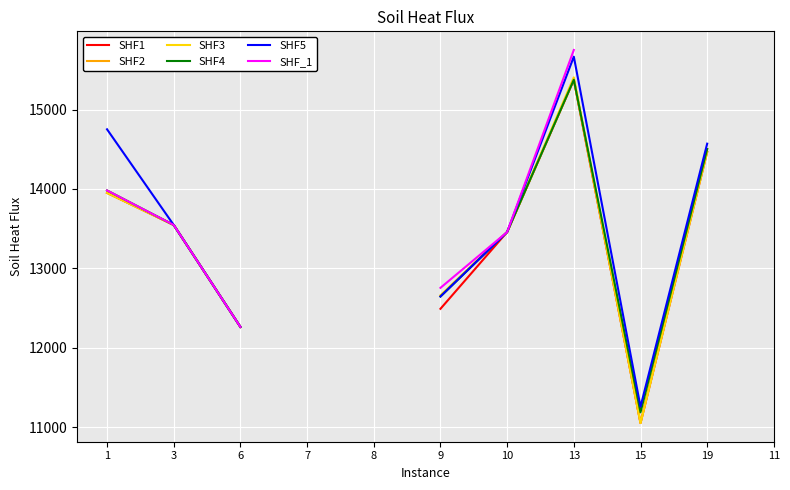

What is the maximum value shown in the chart?

15750.0